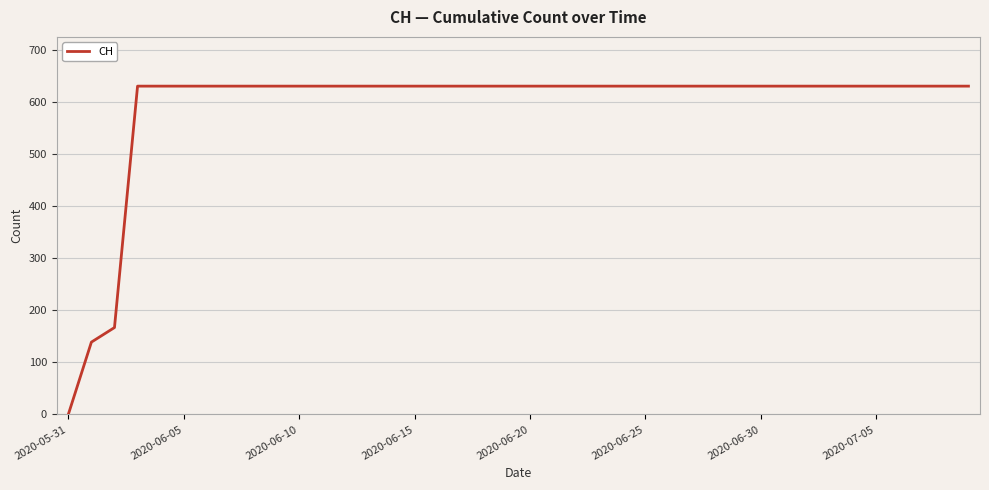

What is the greatest value displayed?

631